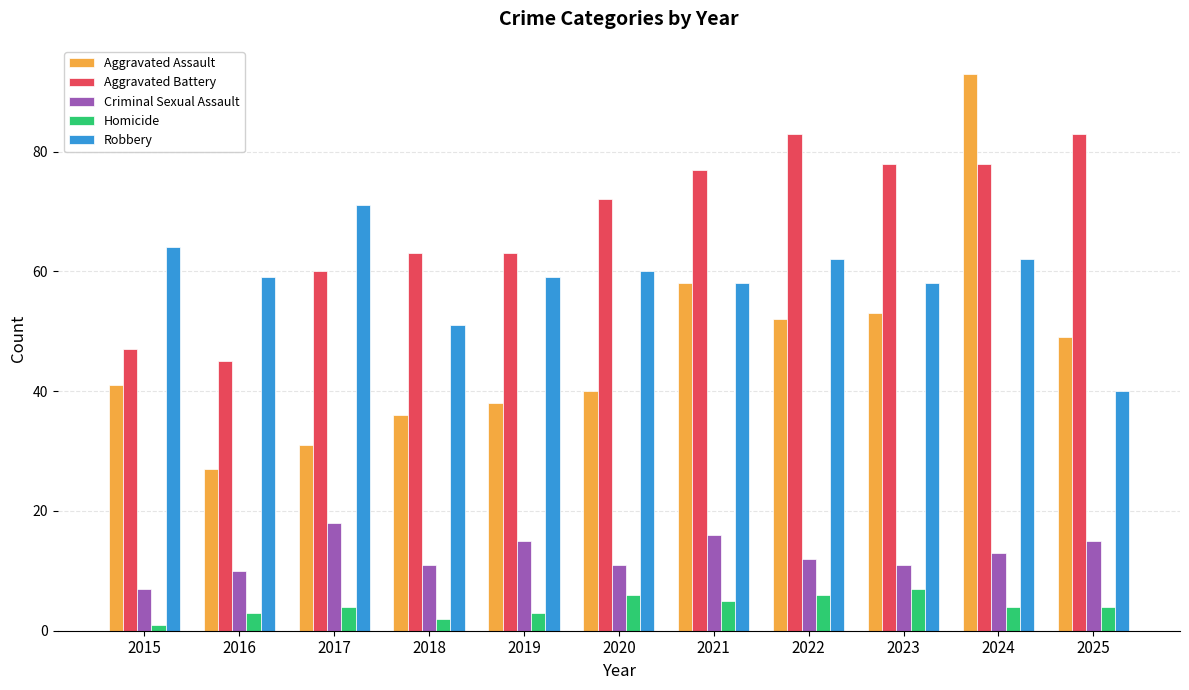

What is the value of the Homicide bar at the 10th from the left?

4